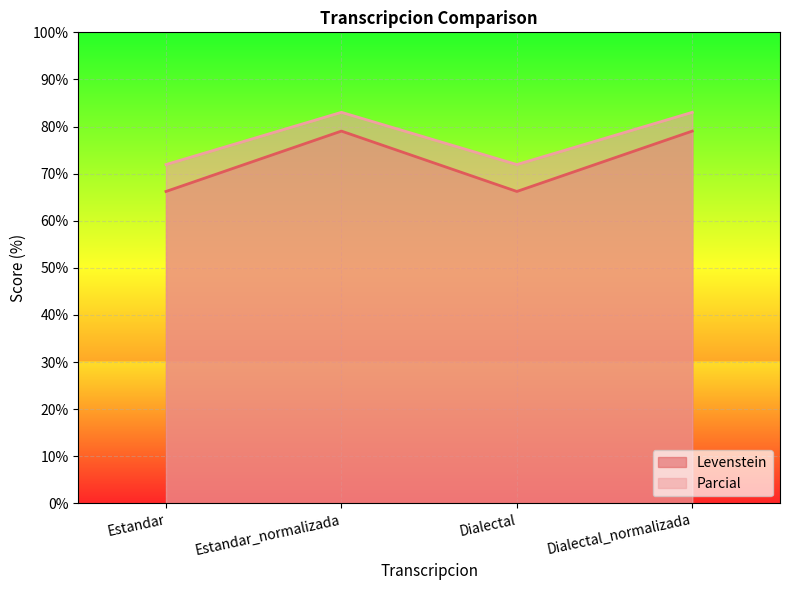

True or false: Parcial and Levenstein intersect in this chart.

False